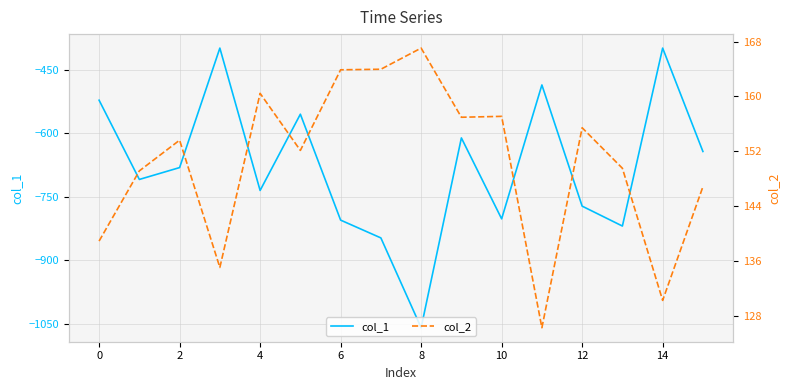

True or false: col_2 and col_1 cross at least once.

False